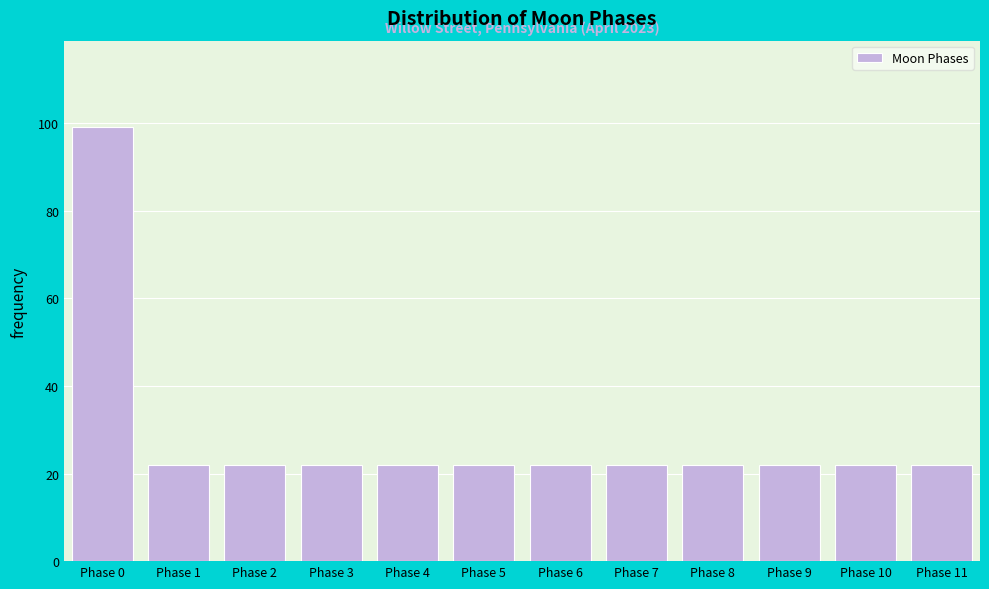

Reading left to right, what are all the values shown in this chart?

99	22	22	22	22	22	22	22	22	22	22	22